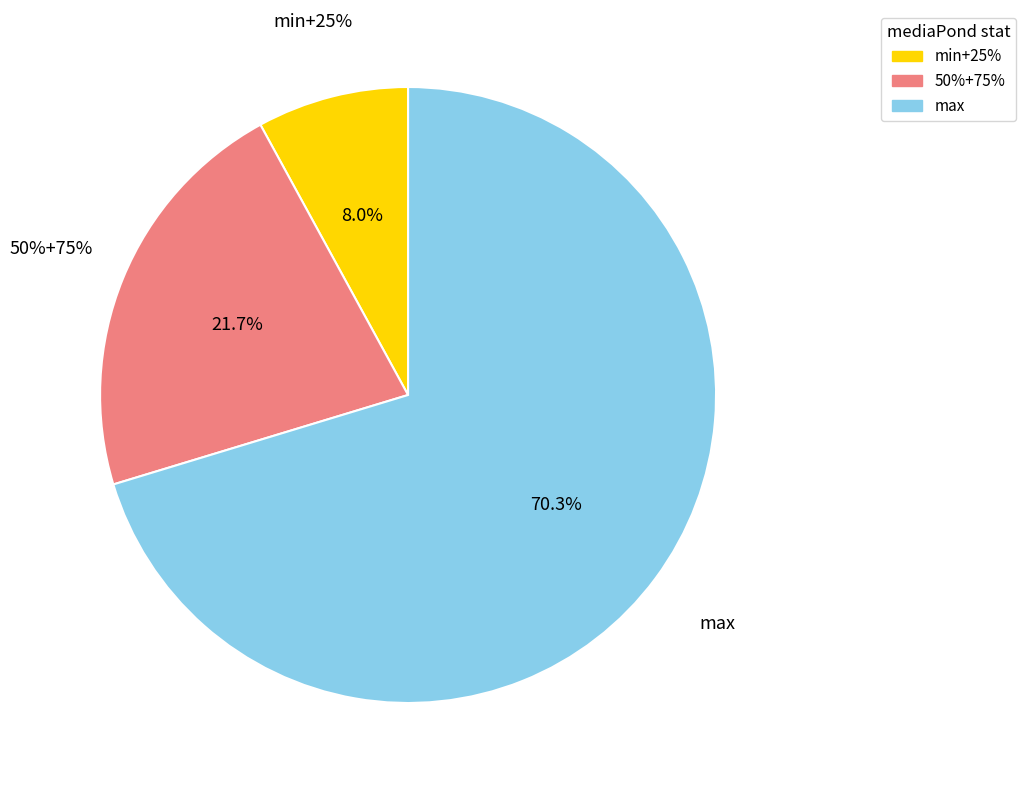

Combined, do 50% and min account for over 50%?

No